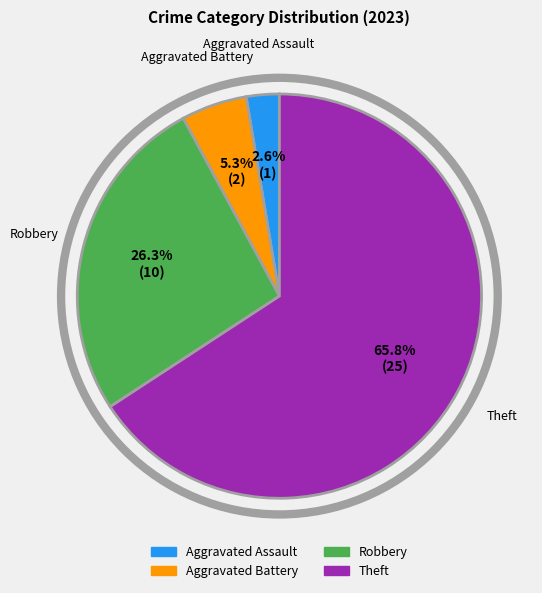

To the nearest percent, what portion does Robbery represent?

26%